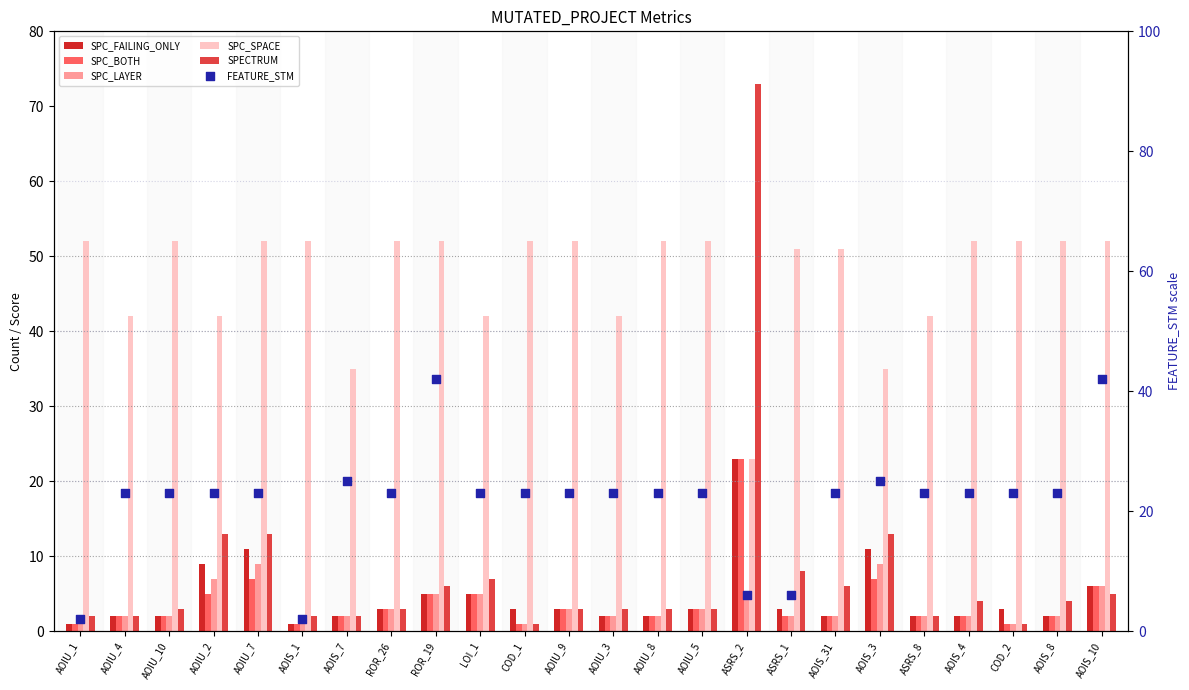

At how many categories does at least one series exceed 7?

24